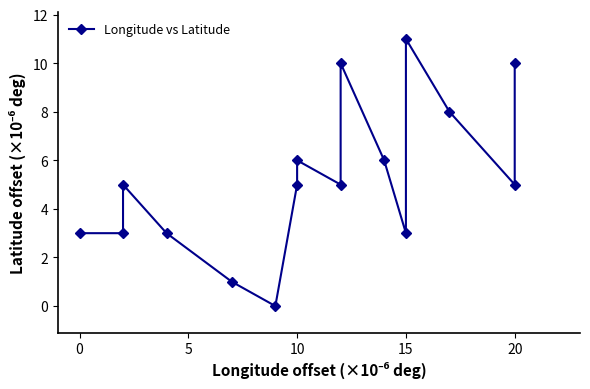

How many values are above zero?

15